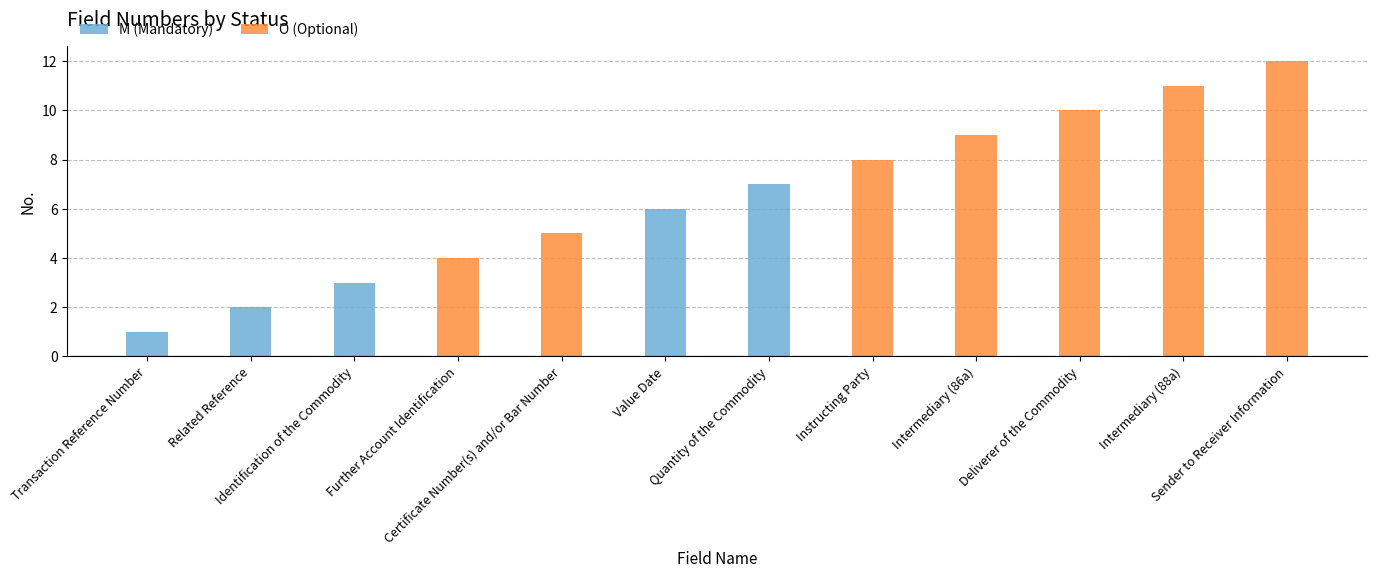

What is the difference between the highest and lowest values at Related Reference?

2